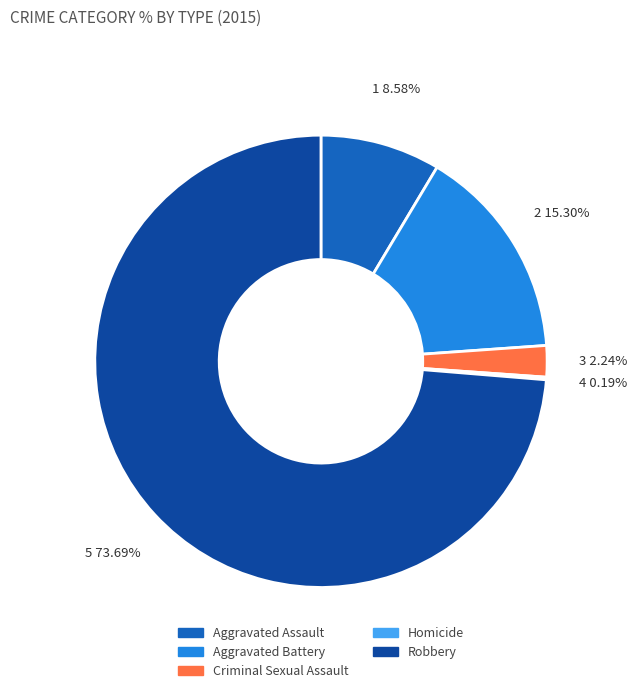

Combined, what portion of the pie is Aggravated Battery and Robbery?

89.0%